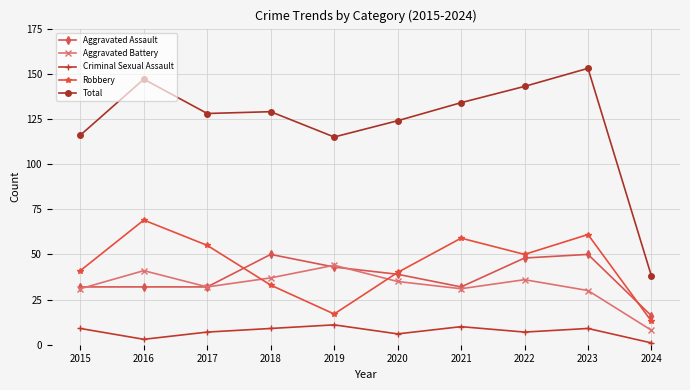

What is the value of the Robbery point at the 4th from the left?

33